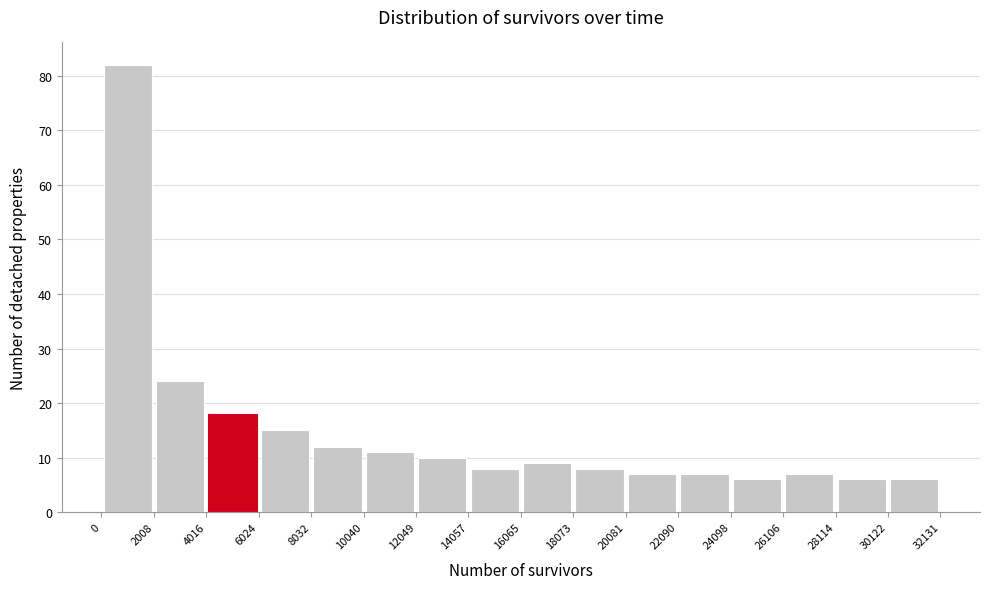

Reading left to right, transcribe this chart: for each bar, give the range it covers on the x-axis and its height. The values are not printed on the chart, so give them approximately, as read against the axis.

0 to 2008: 82
2008 to 4016: 24
4016 to 6024: 18
6024 to 8032: 15
8032 to 10040: 12
10040 to 12049: 11
12049 to 14057: 10
14057 to 16065: 8
16065 to 18073: 9
18073 to 20081: 8
20081 to 22090: 7
22090 to 24098: 7
24098 to 26106: 6
26106 to 28114: 7
28114 to 30122: 6
30122 to 32131: 6